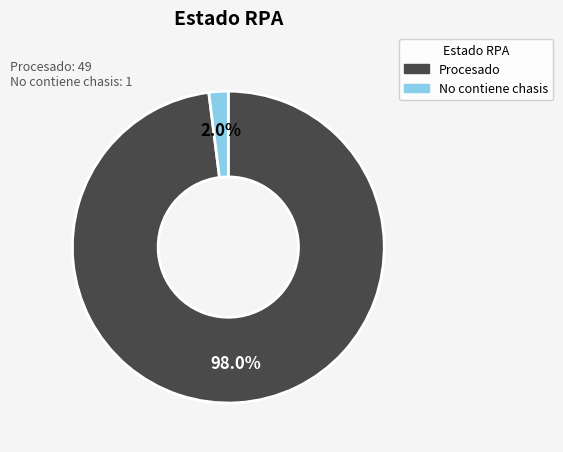

Which category has the biggest portion of the pie?

Procesado